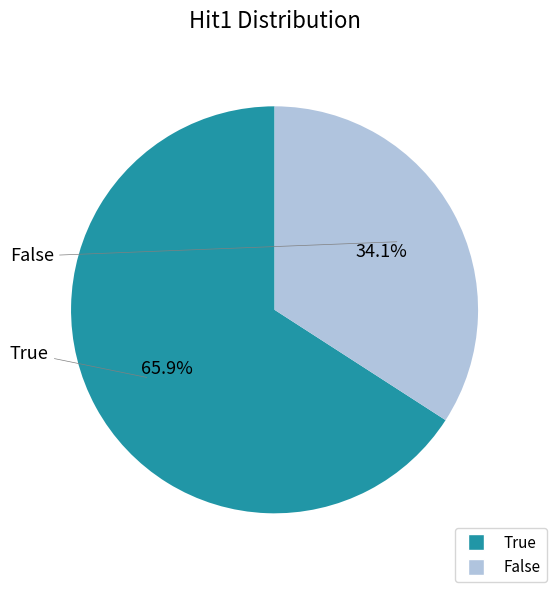

Approximately how many times larger is the value at False compared to True?

0.5